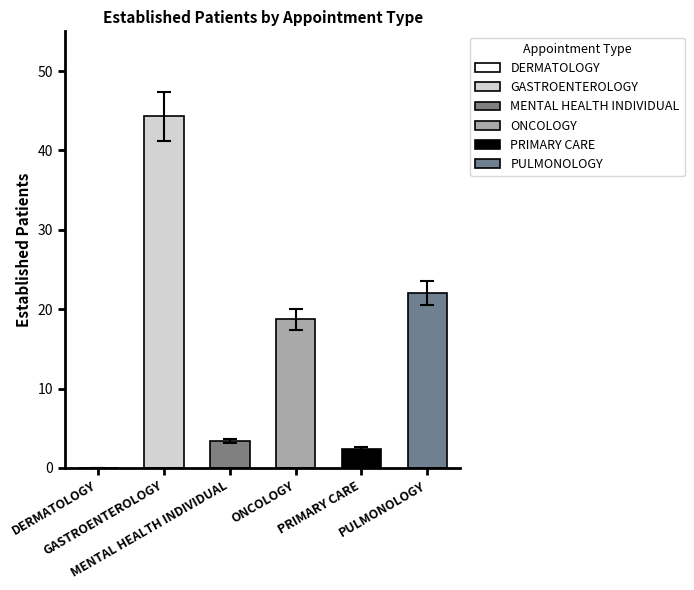

What is the sum of the values at DERMATOLOGY and PULMONOLOGY?

22.0